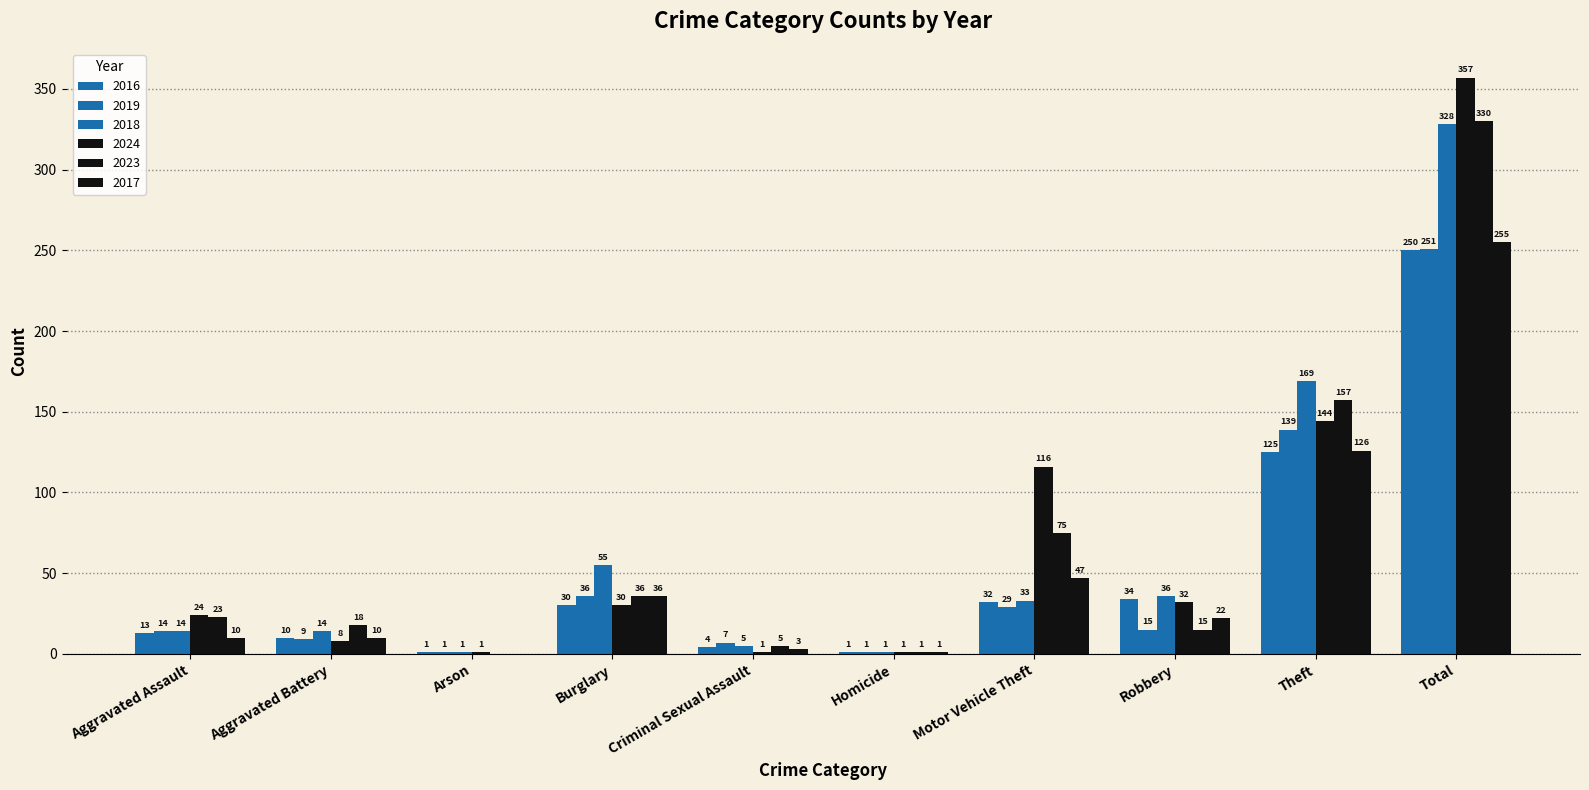

At which label is 2016 closest to 125?

Theft